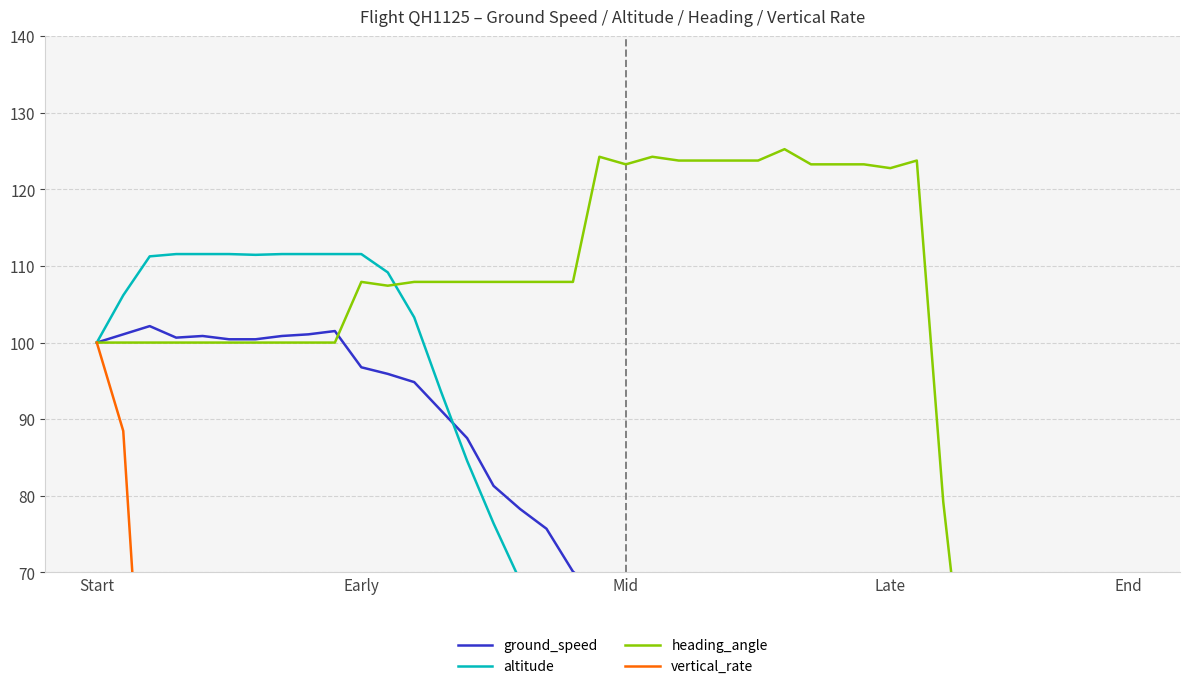

How many lines are shown in the chart?

4